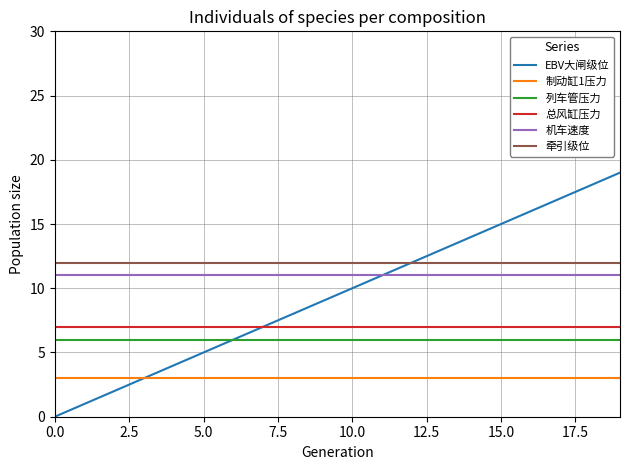

What is the greatest value displayed?

19